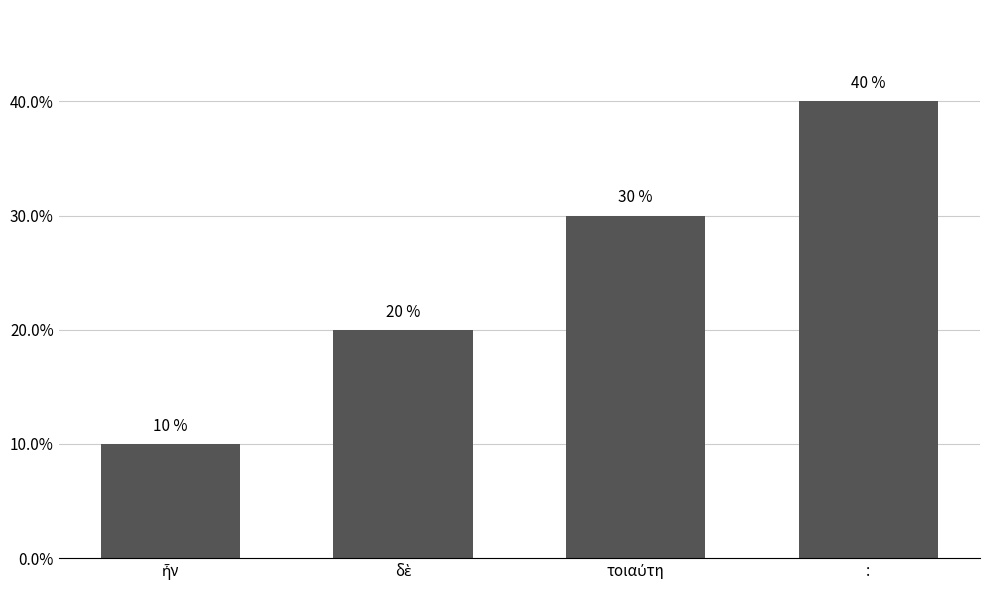

What is the average value?

25